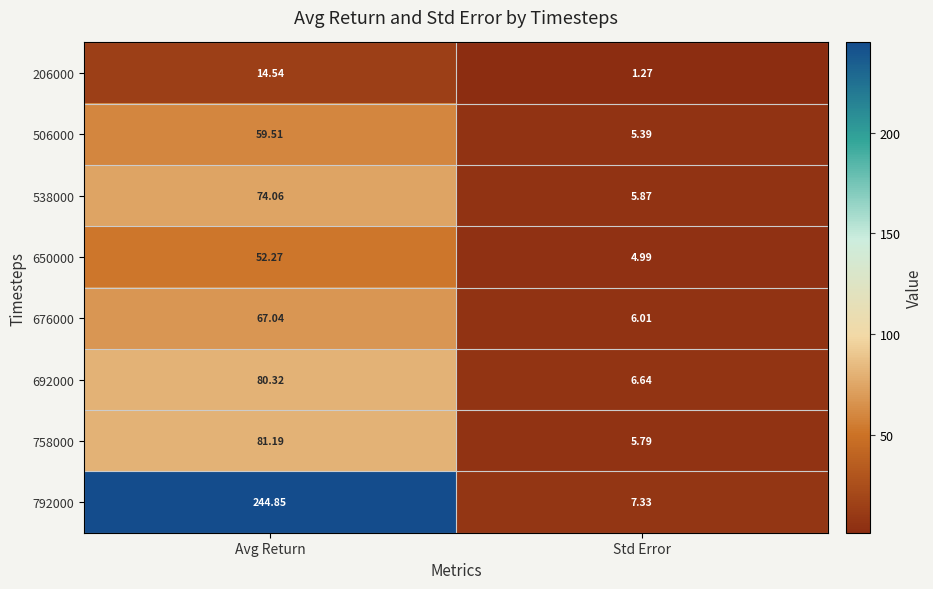

At which label does 506000 first exceed 59?

Avg Return